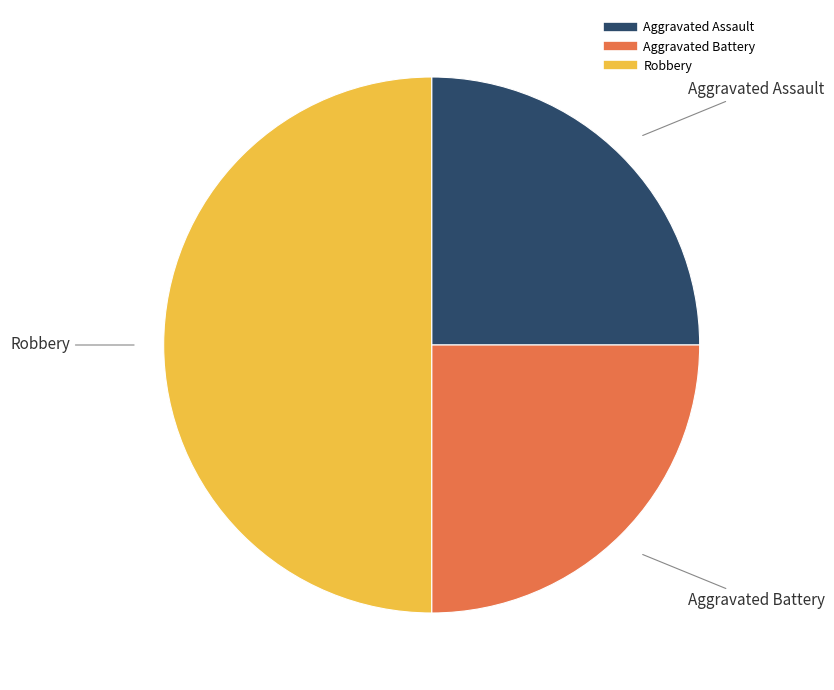

Does Aggravated Battery account for over 50% of the chart?

No